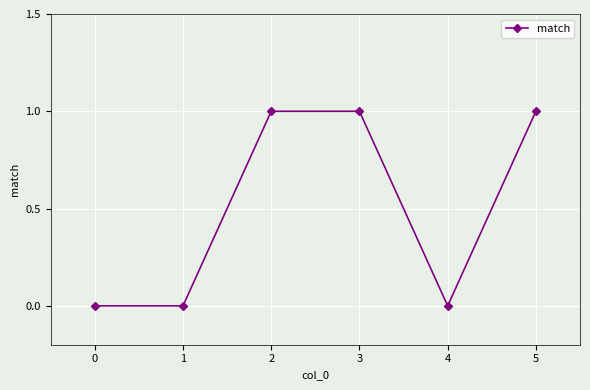

True or false: the data has more than 2 interior local peaks.

False